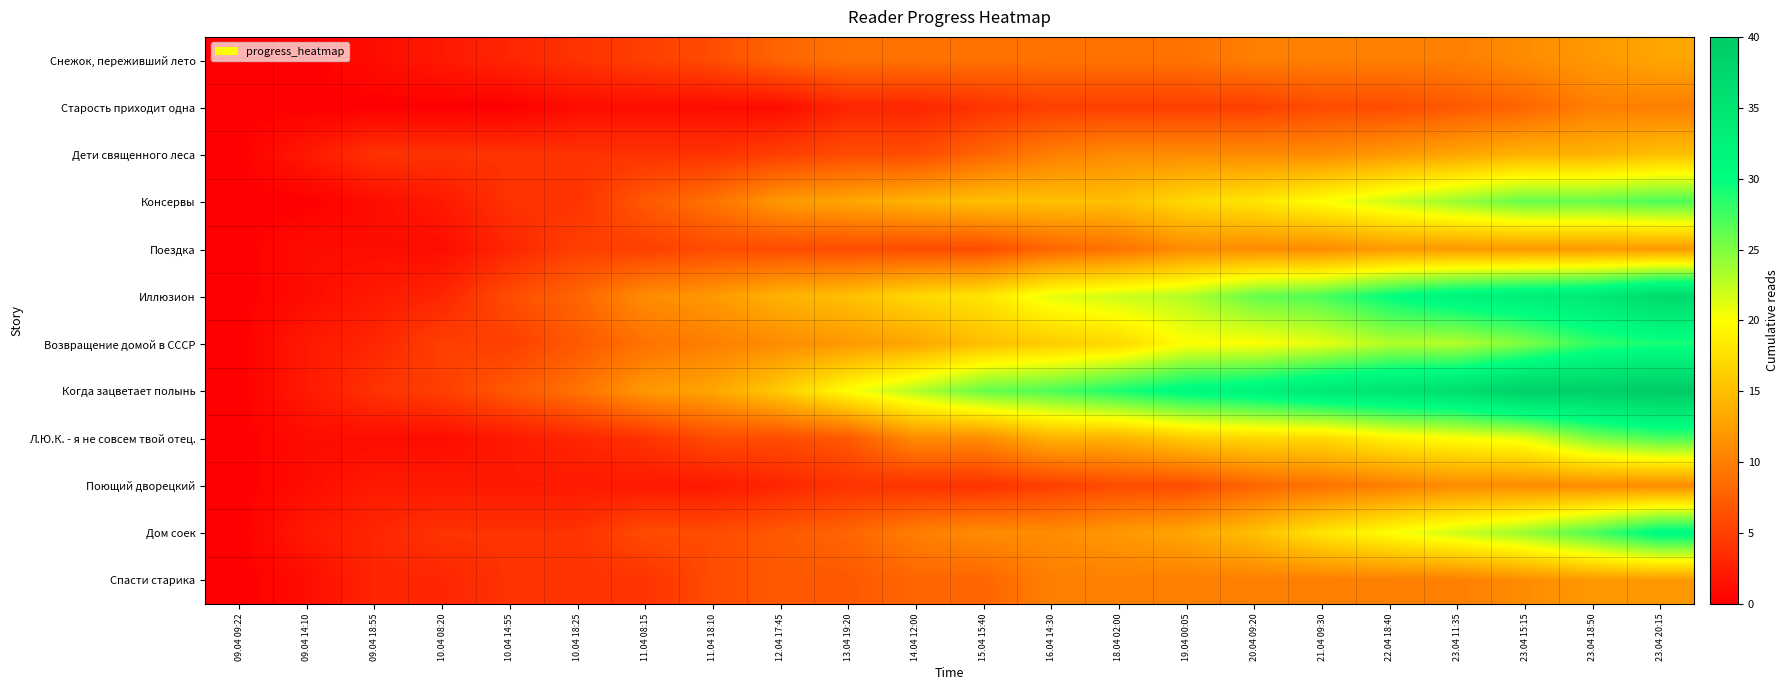

How many categories are shown in the chart?

22